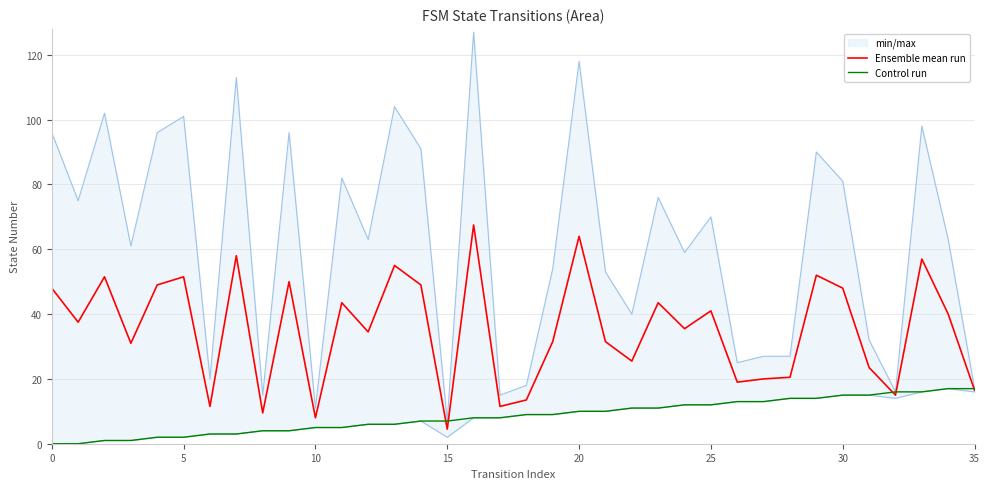

What is the minimum value for Ensemble mean run?

4.5